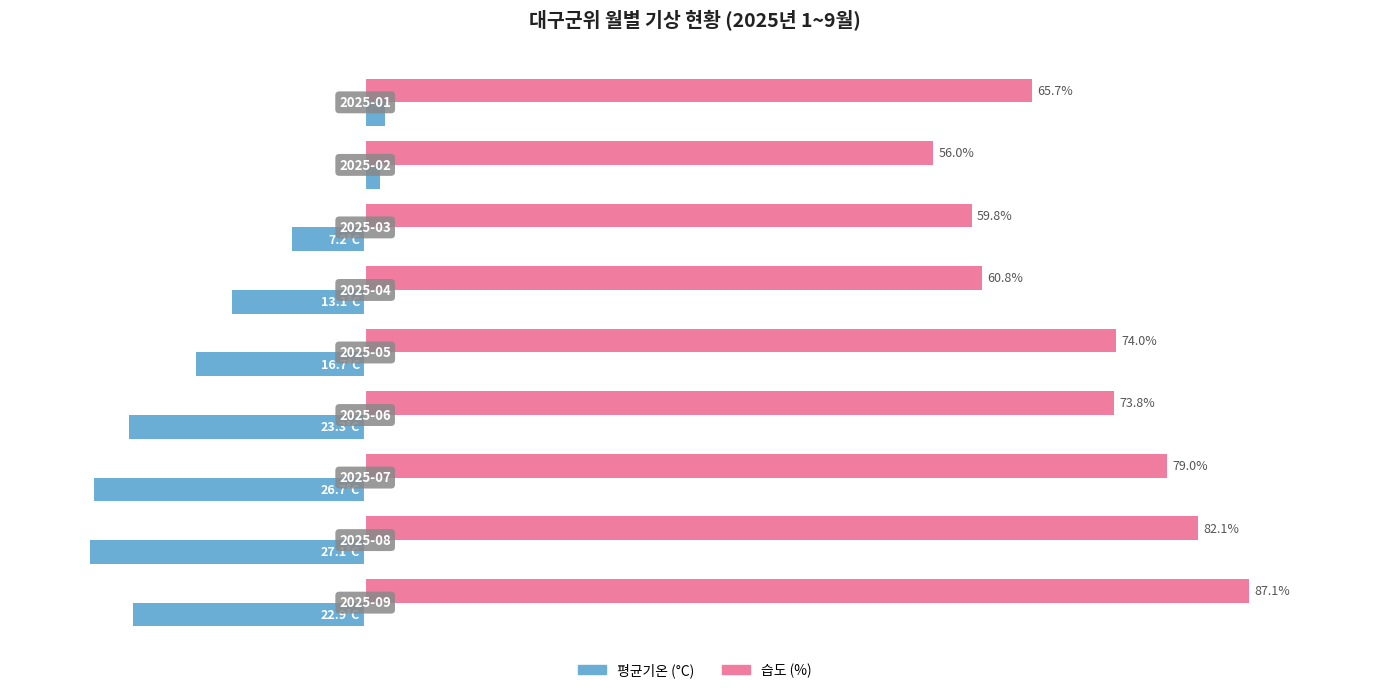

What are all the series names shown in the legend?

평균기온 (°C), 습도 (%)